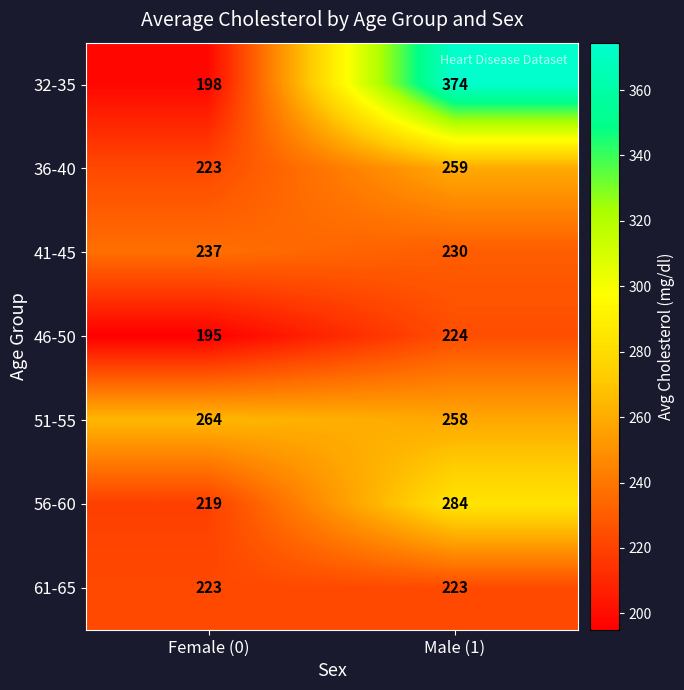

At which category is the sum across all series the highest?

Male (1)